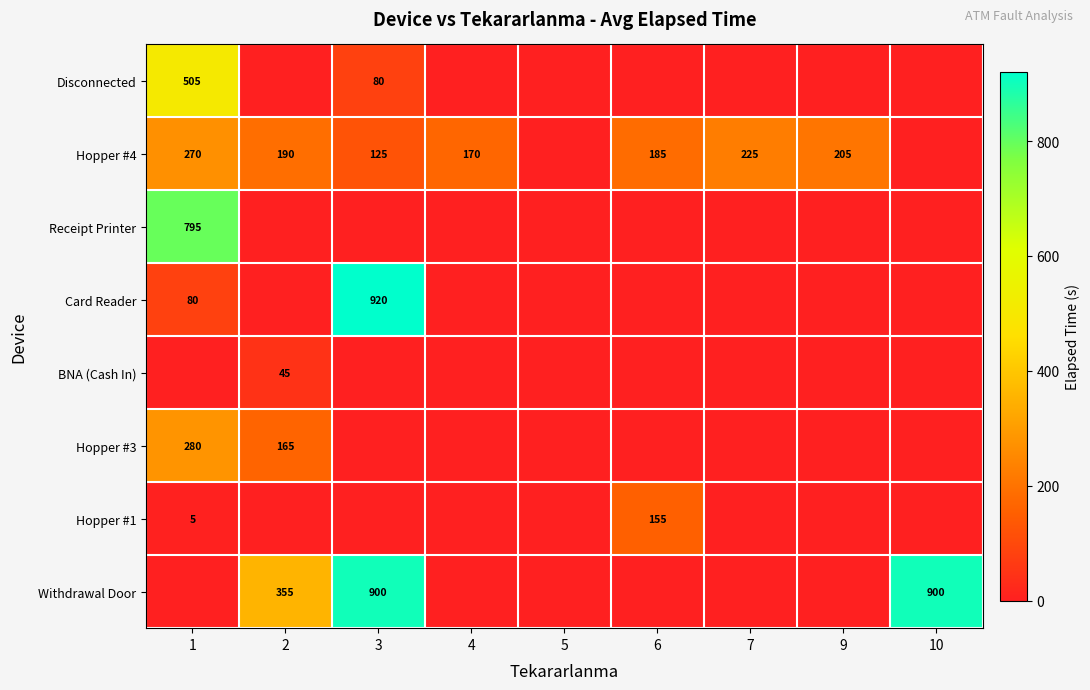

True or false: Hopper #4 has a value of 109 at 9.

False